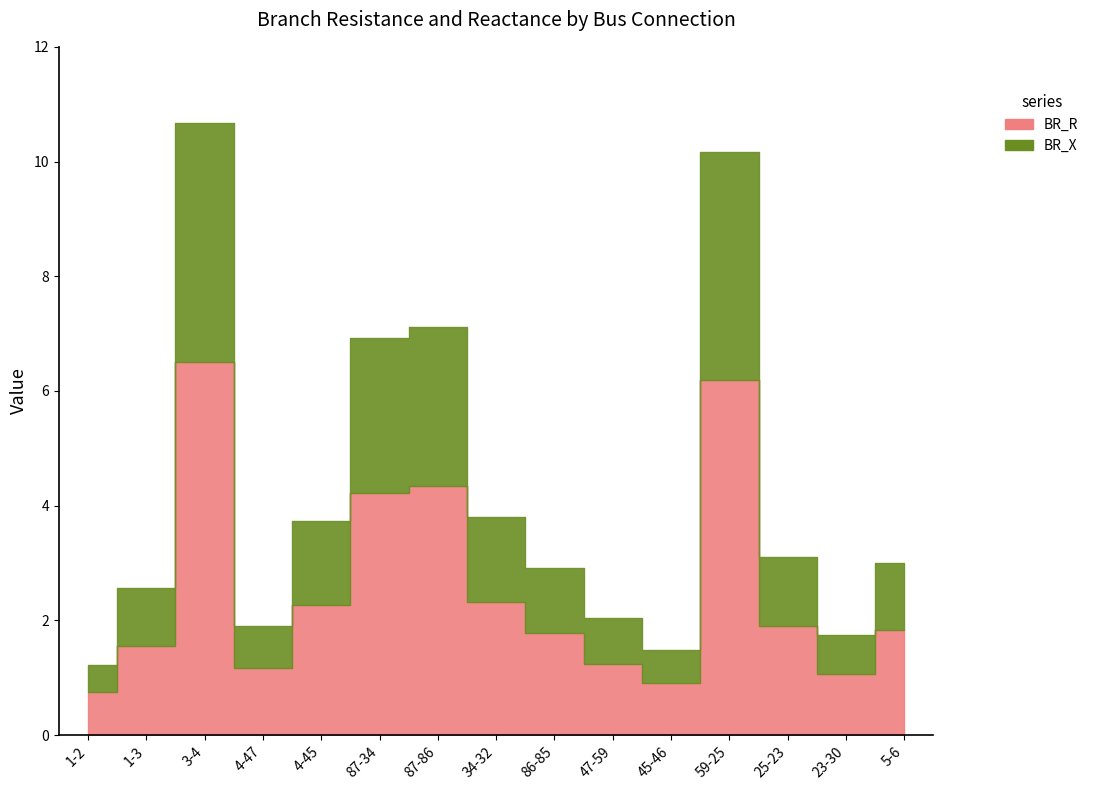

True or false: BR_B and BR_X cross at least once.

False